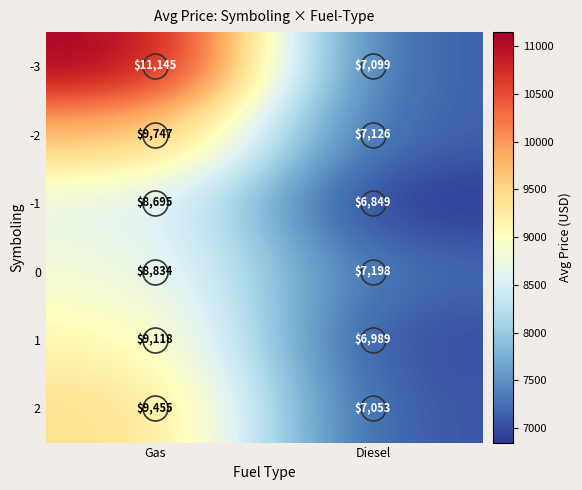

Which category has the highest value in the 0 series?

Gas